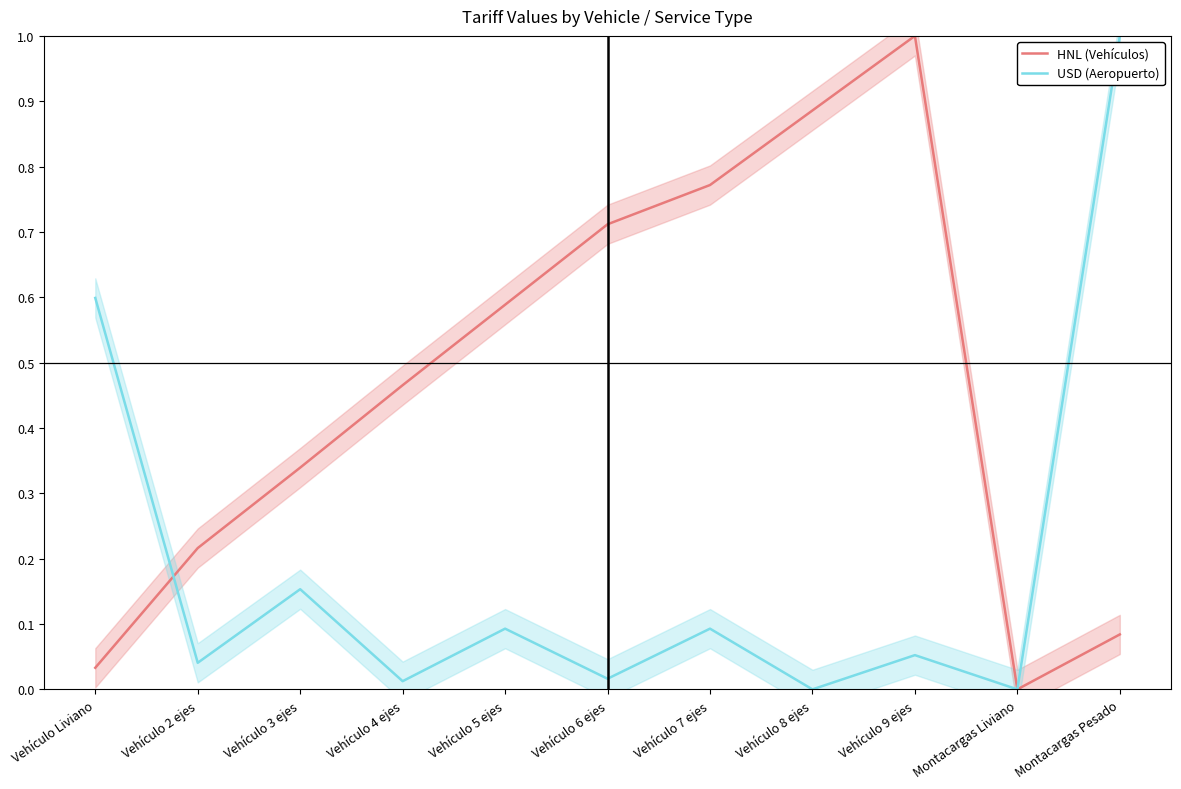

The value of USD (Aeropuerto) at Montacargas Pesado is 1.3. True or false?

False